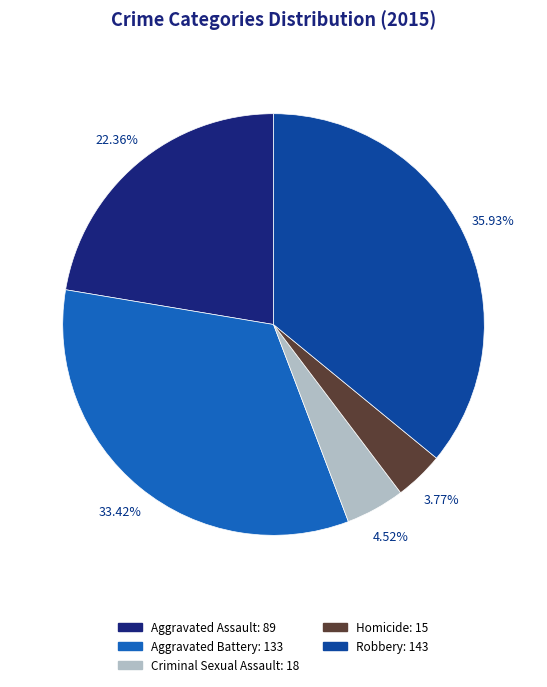

What percentage is the Robbery slice, to the nearest percent?

36%